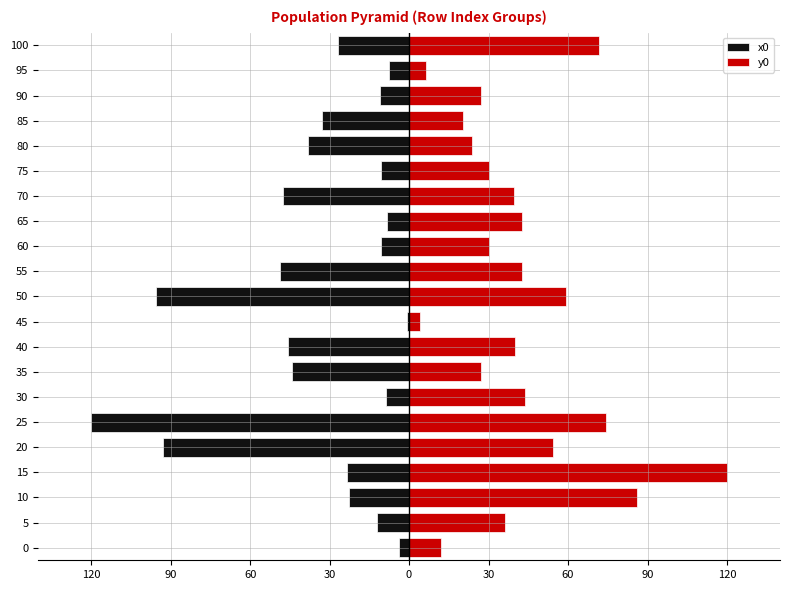

The y0 series shows 25.3 at 65. True or false?

False